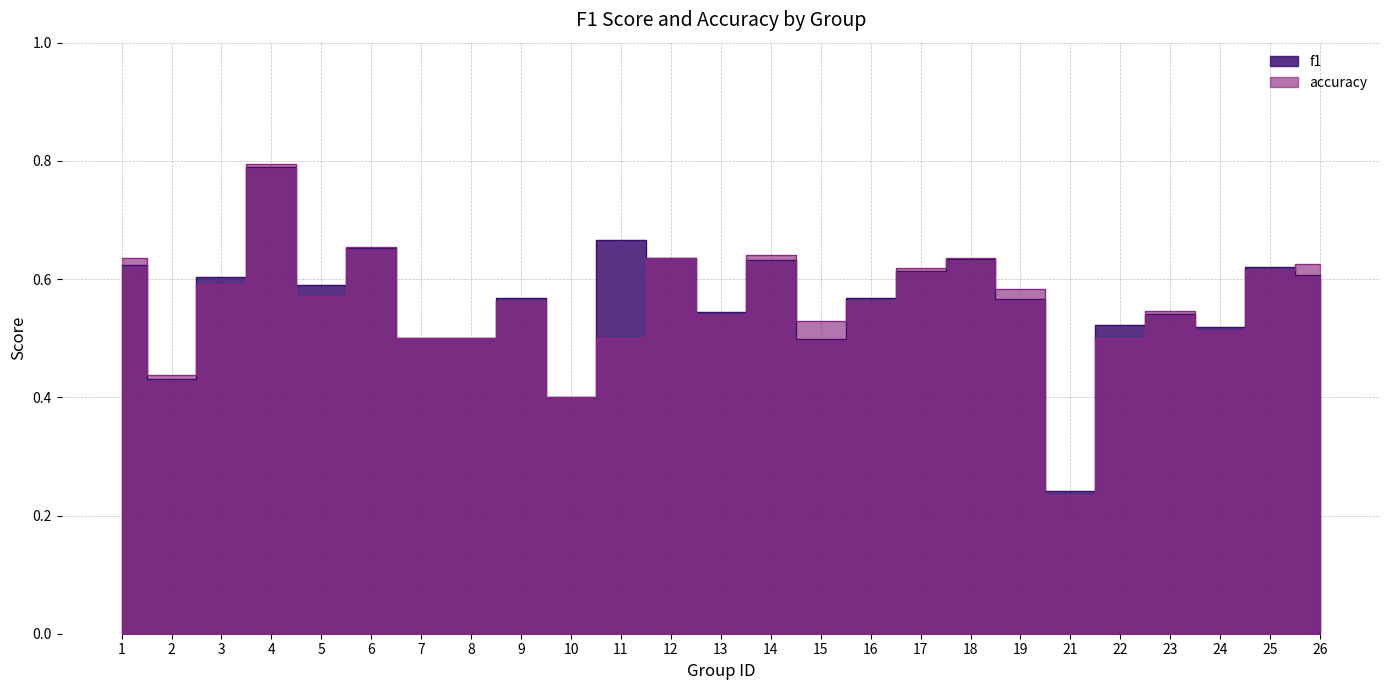

What is the sum of all accuracy values?

13.9